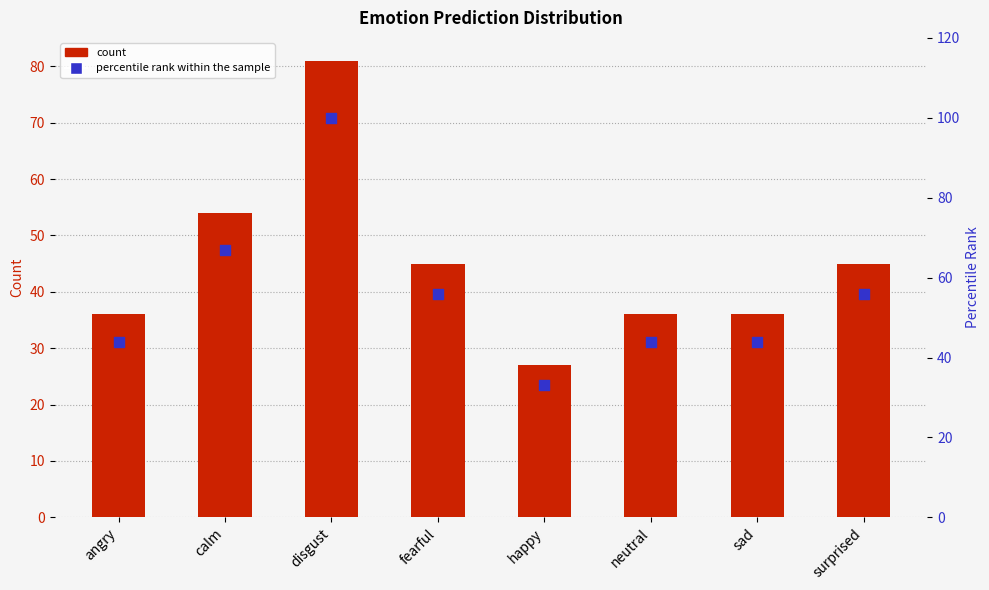

Which series contains the lowest Y value?

count